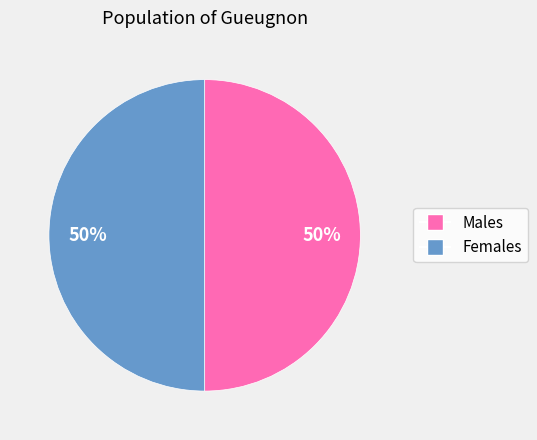

To the nearest percent, what is the average slice percentage?

50%